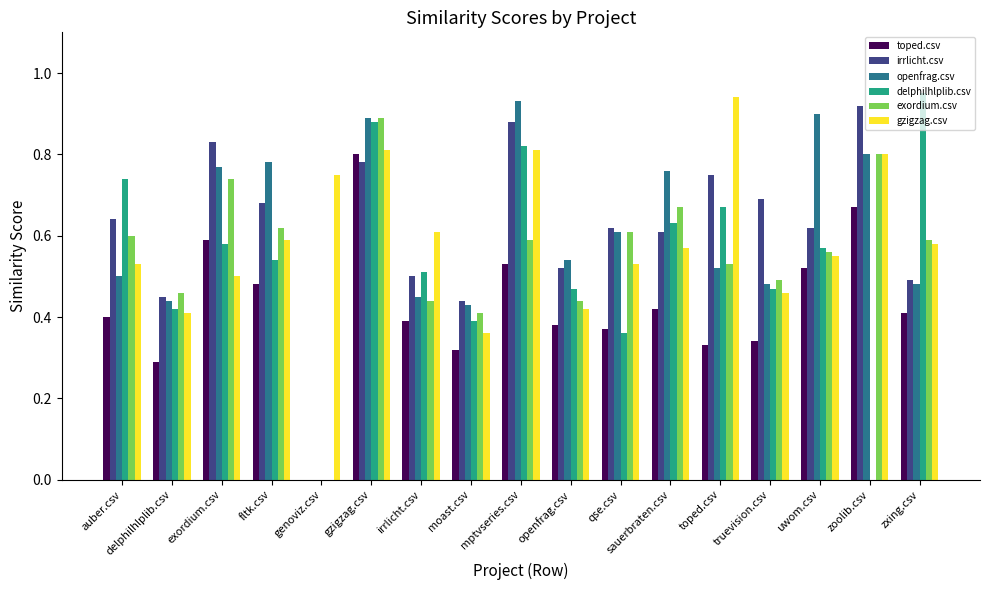

How many data points in toped.csv are above 0?

16